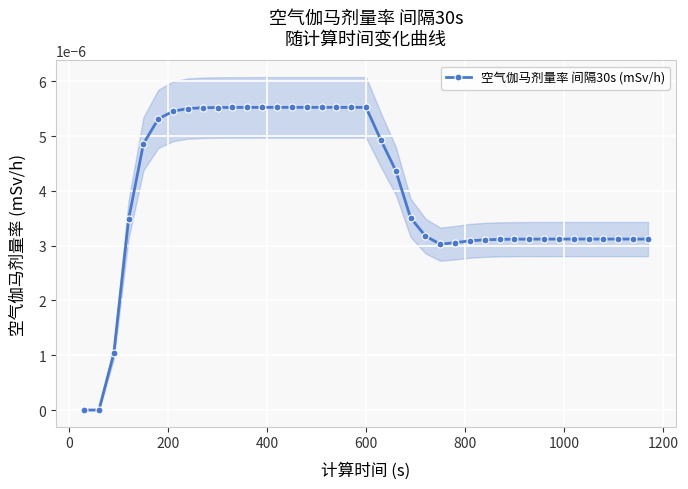

Is it true that the value at 600 is 0.0?

True